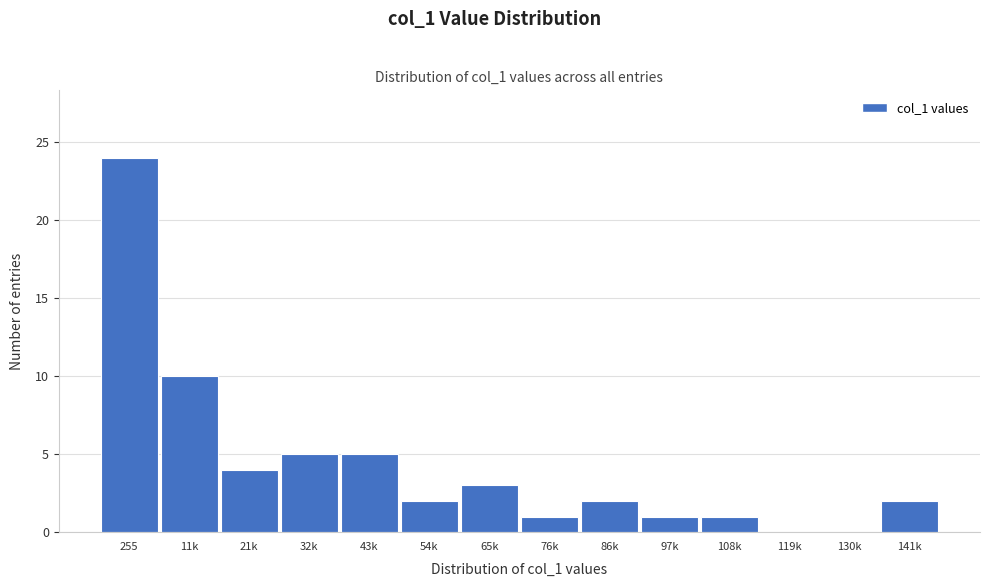

Reading right to left, transcribe all the data shown in this chart.

141k=2	130k=0	119k=0	108k=1	97k=1	86k=2	76k=1	65k=3	54k=2	43k=5	32k=5	21k=4	11k=10	255=24